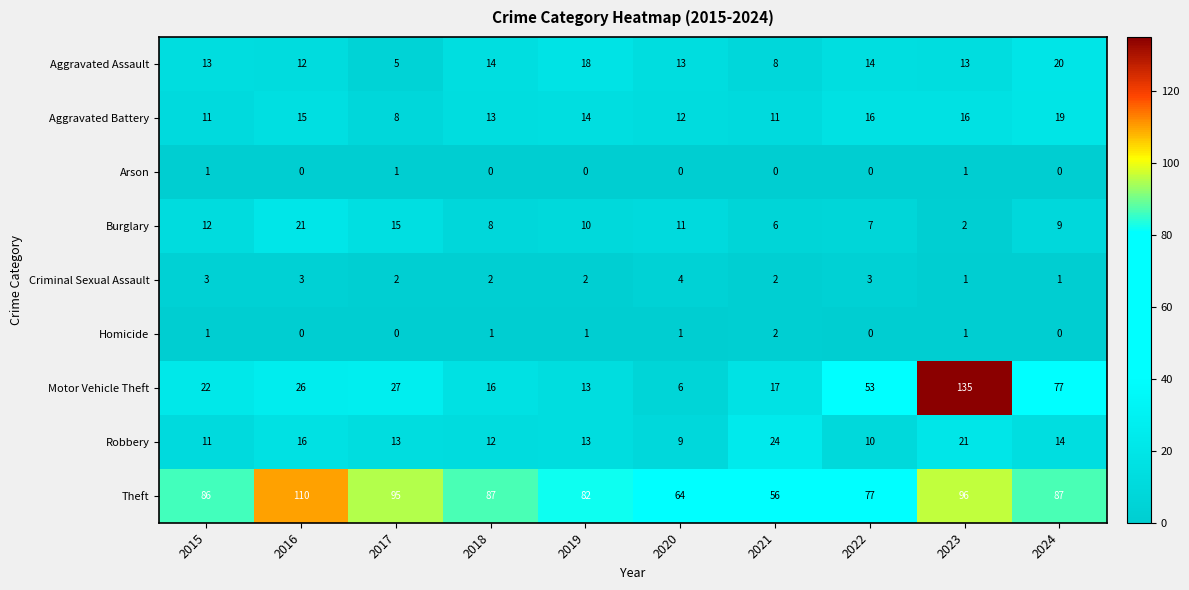

How many distinct data groups are displayed?

9